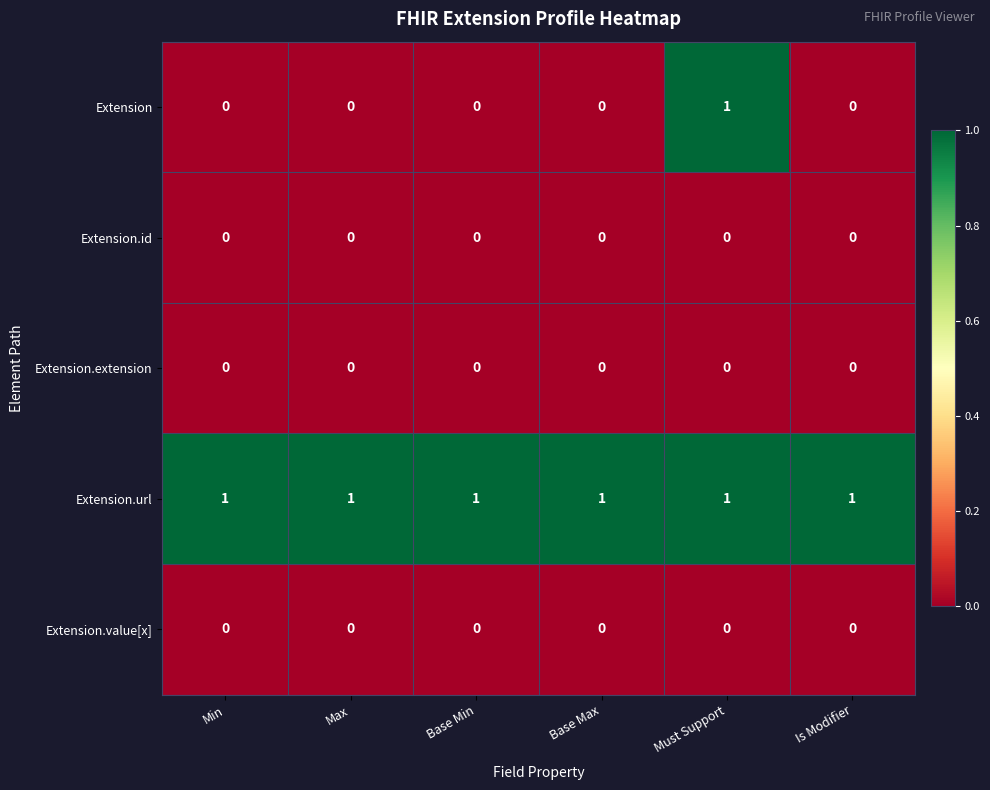

Between Max and Must Support, which series saw the biggest shift?

Extension